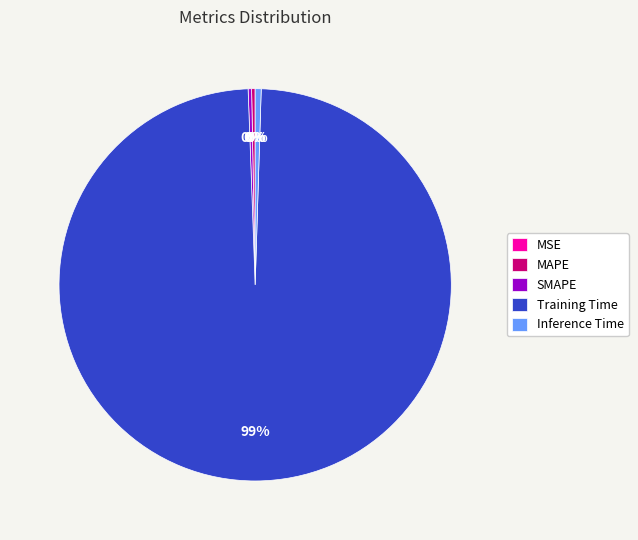

Is it true that Inference Time is 0% of the pie?

True